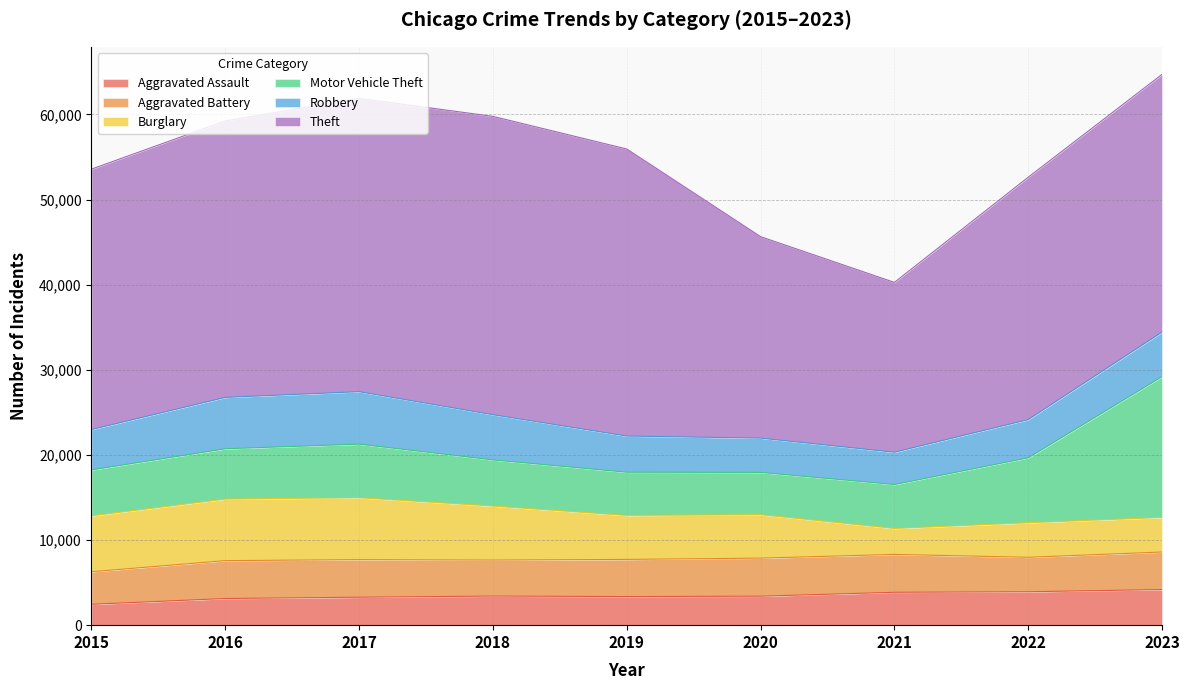

True or false: Aggravated Battery has more than 2 points higher than both neighbors.

False